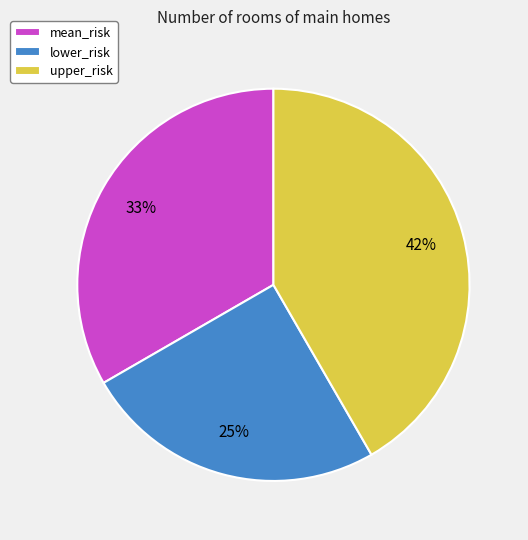

How many segments does this pie chart have?

3